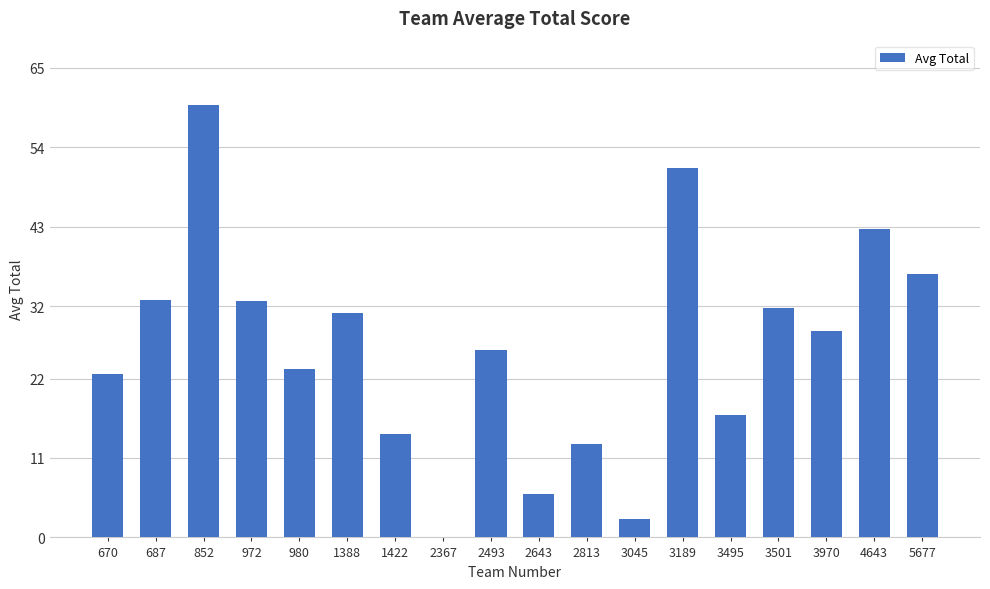

What is the change in value from 1422 to 5677?

+22.2